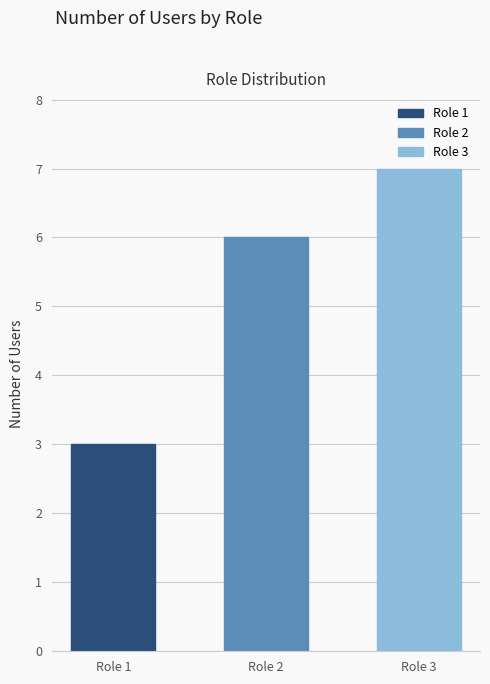

Reading left to right, what are all the values shown in this chart?

3	6	7